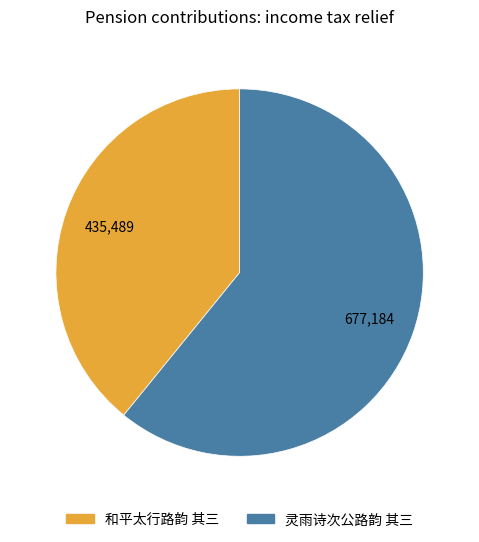

Is the sum of 灵雨诗次公路韵 其三 and 和平太行路韵 其三 greater than half?

Yes